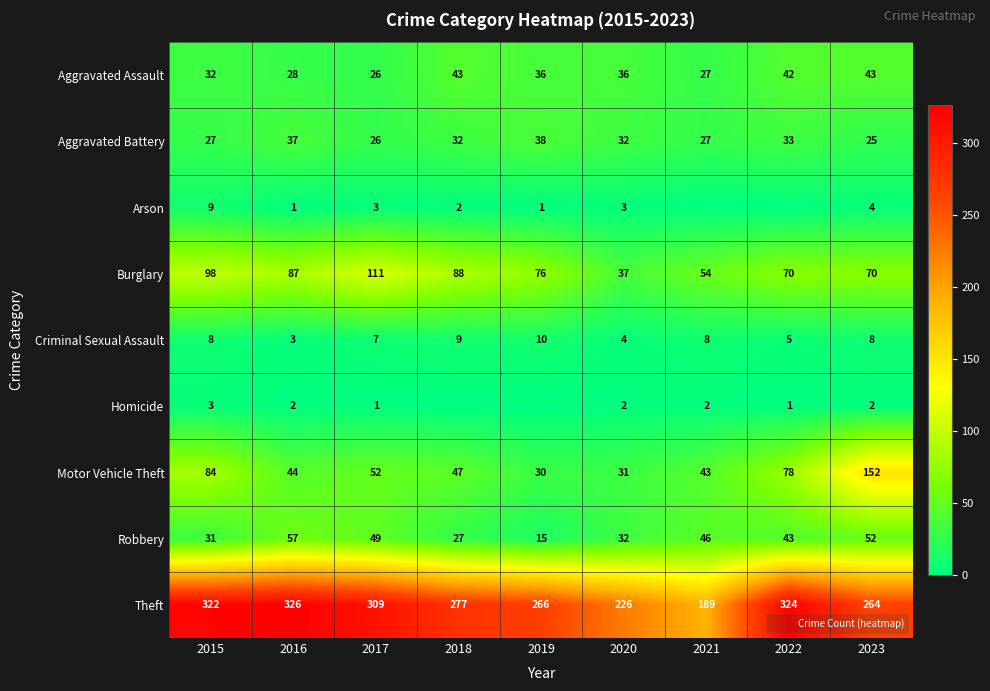

Is it true that Aggravated Assault equals 38 at 2021?

False